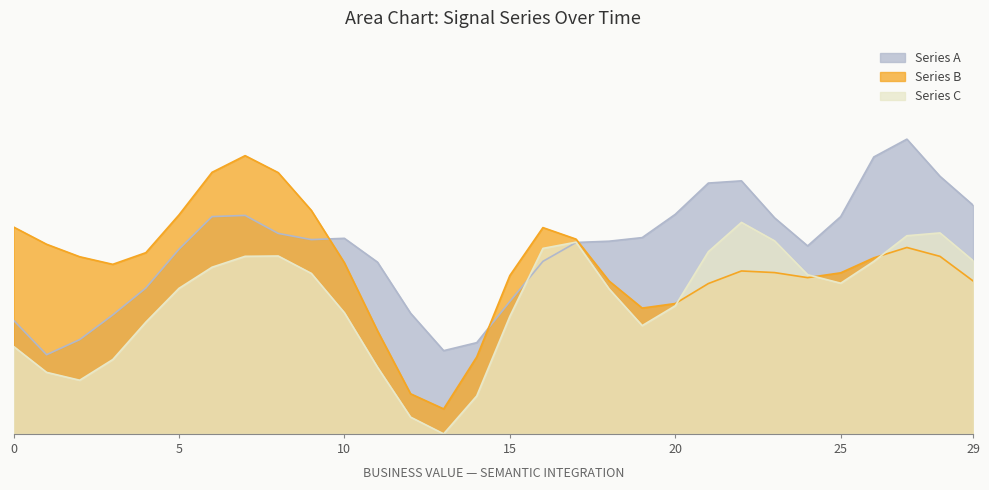

Between which two adjacent categories do Series C and Series B first intersect?

20 and 21